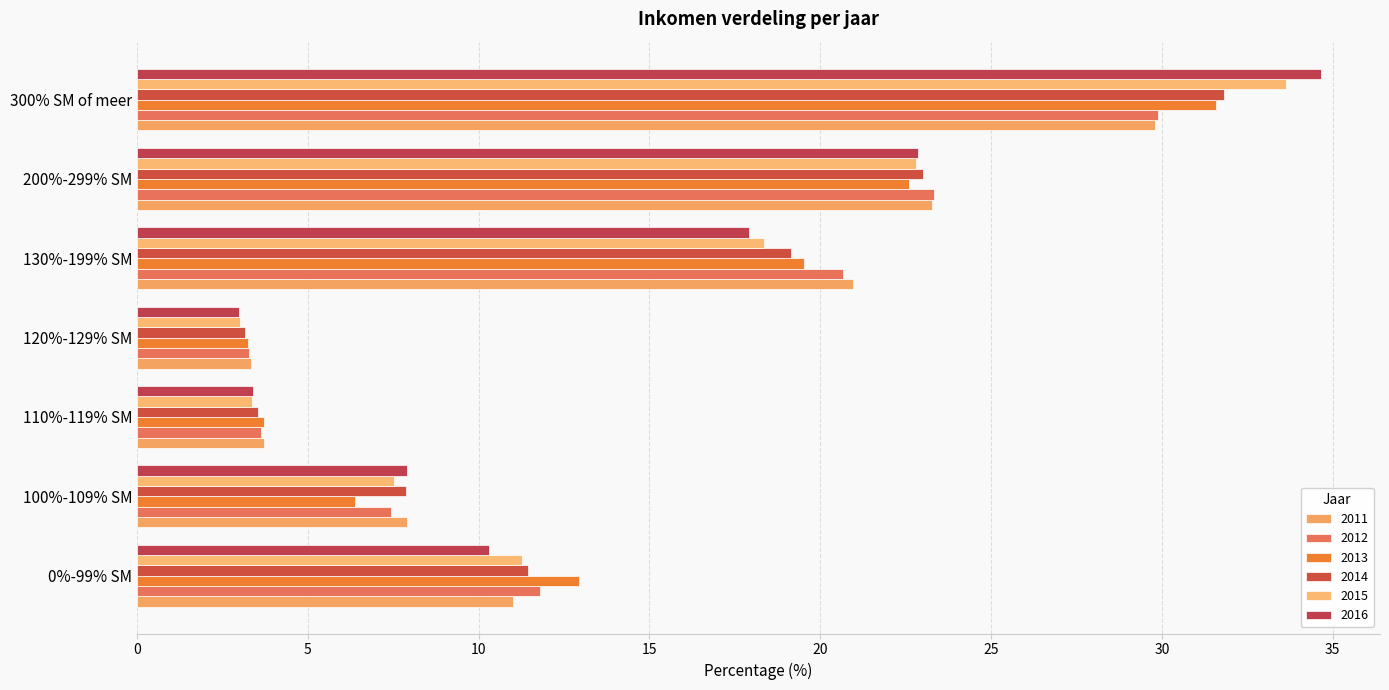

How many distinct data groups are displayed?

6